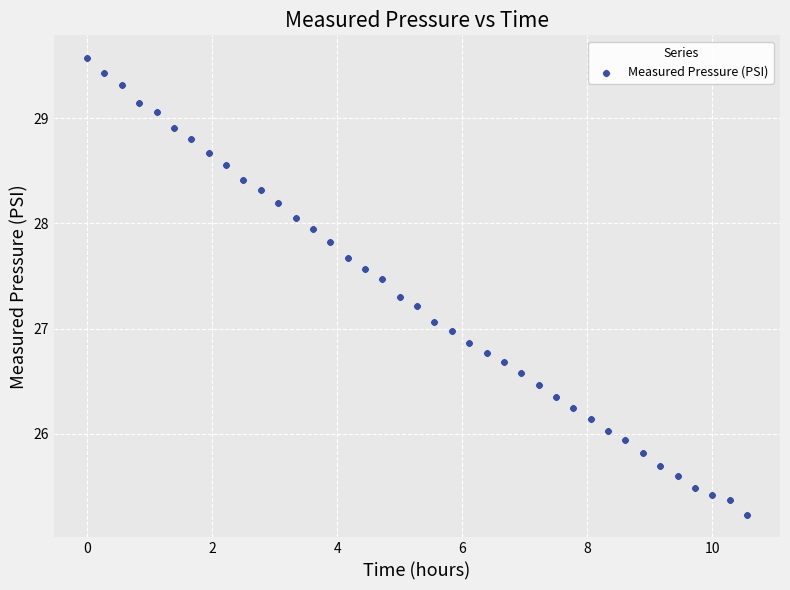

What is the range of Y values (max minus min)?

4.3